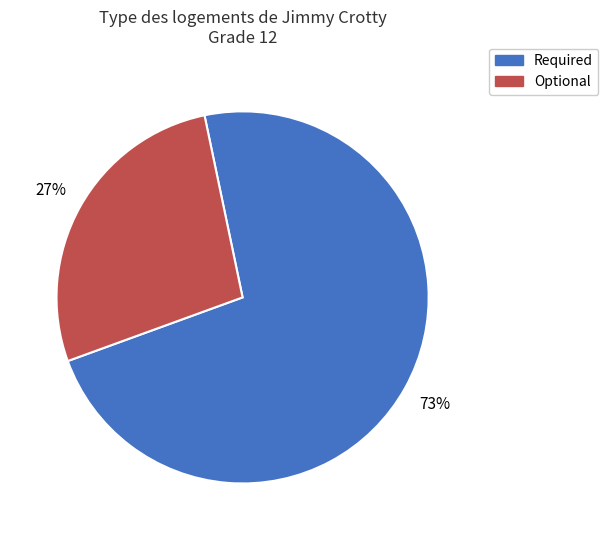

To the nearest percent, what is the average slice percentage?

50%